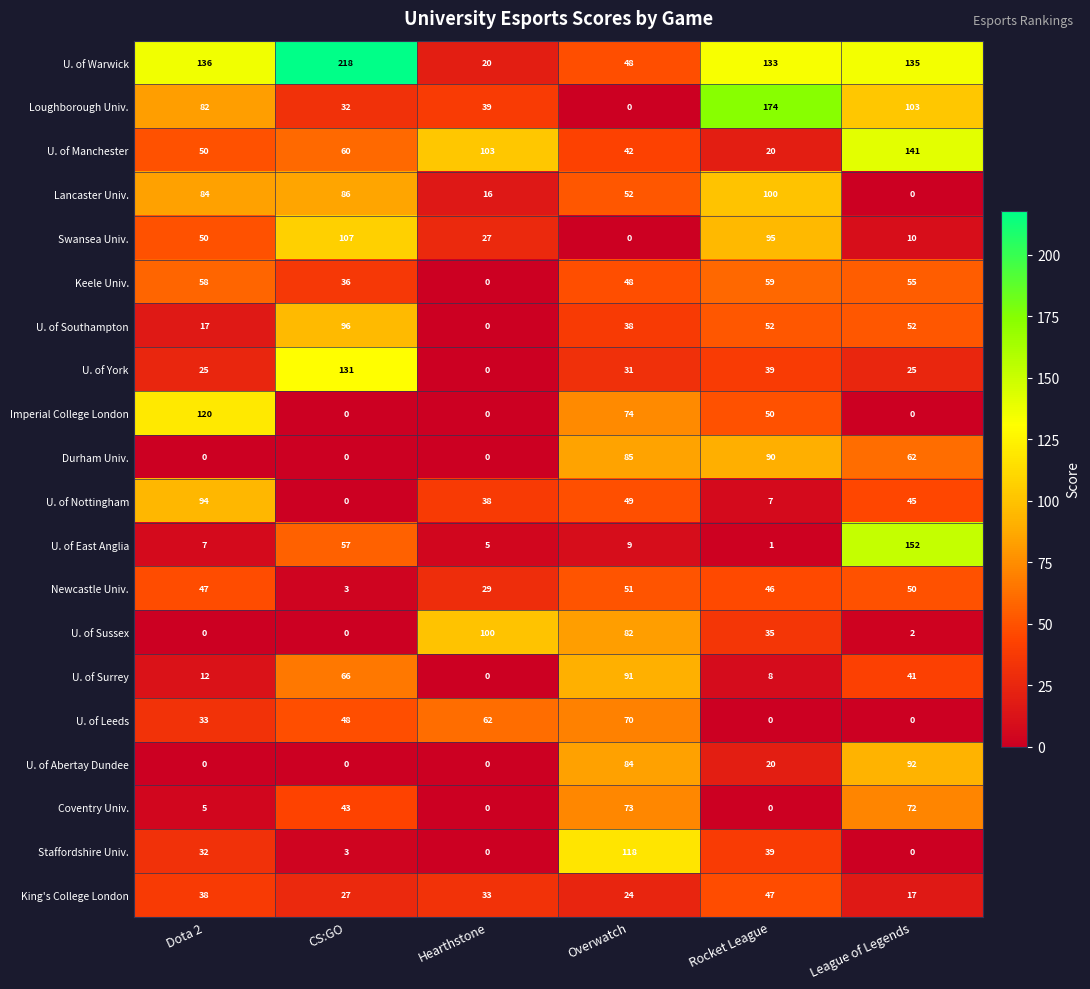

Which series changed the most between Hearthstone and League of Legends?

U. of East Anglia